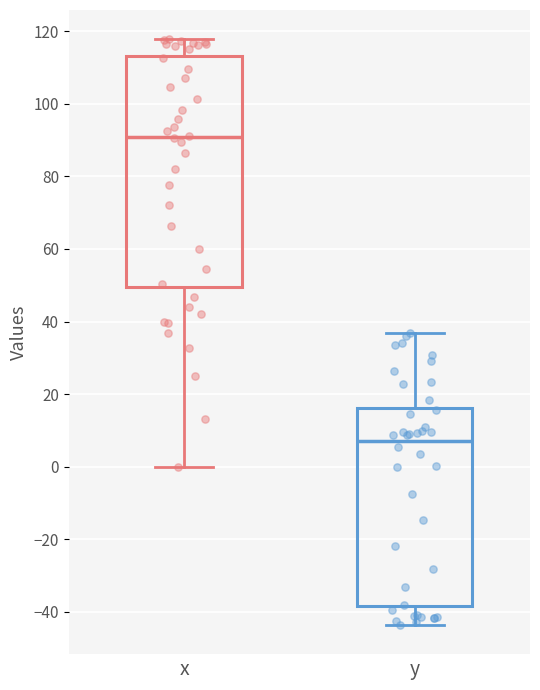

Comparing the boxes themselves (not the whiskers), which one is the tallest?

x